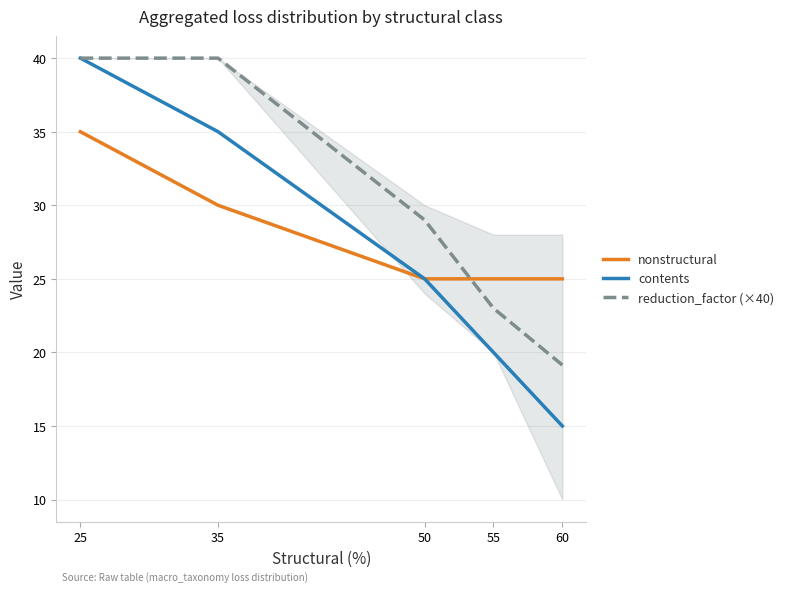

Reading left to right, list all the values displayed in this chart.

nonstructural: 25=35.0	35=30.0	50=25.0	55=25.0	60=25.0
contents: 25=40.0	35=35.0	50=25.0	55=20.0	60=15.0
reduction_factor (×40): 25=40.0	35=40.0	50=29.0	55=23.0	60=19.1